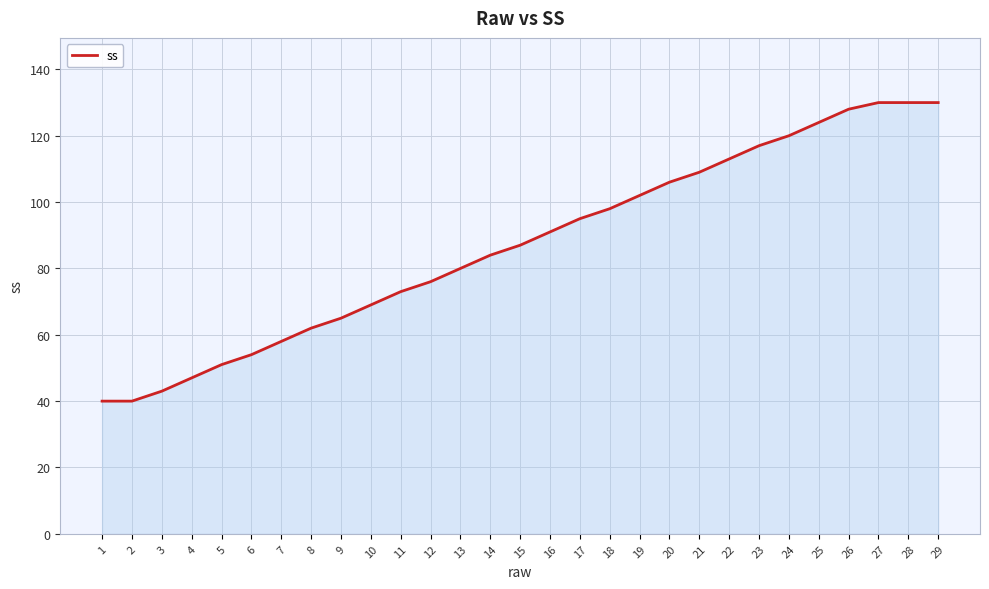

What is the maximum value shown in the chart?

130